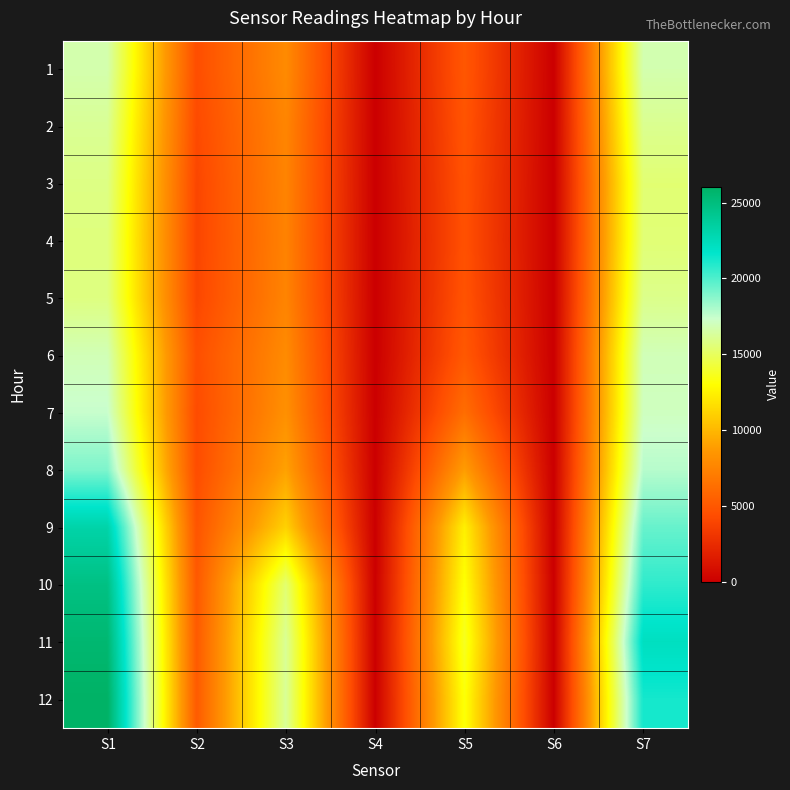

Which series has the largest total across all categories?

11